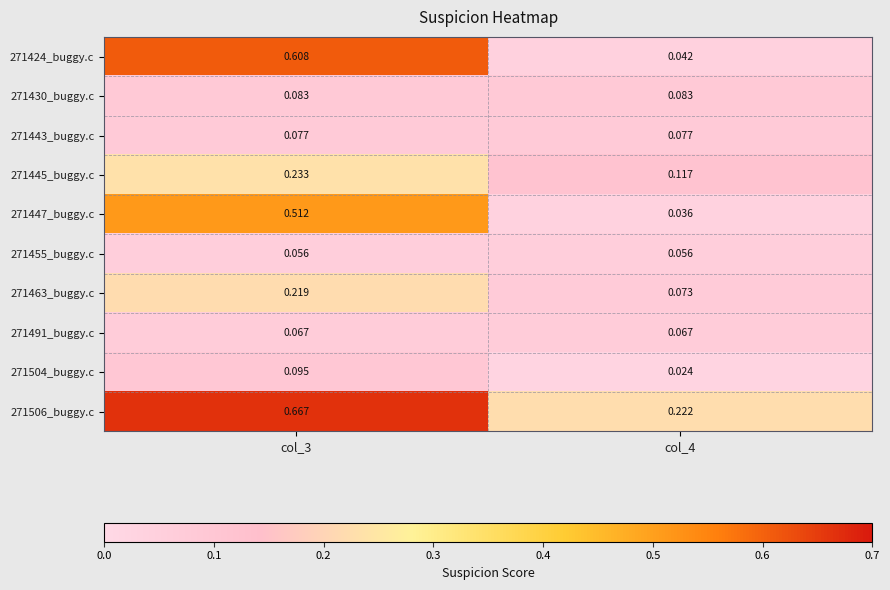

Is the value of 271424_buggy.c at col_3 greater than the value of 271463_buggy.c at col_3?

Yes